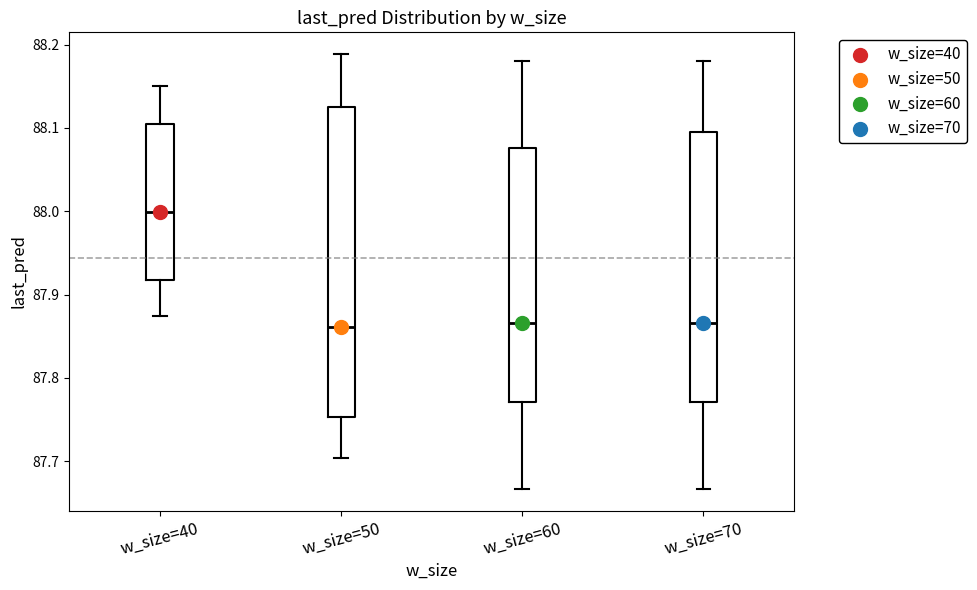

Reading left to right, read every box against the y-axis: the position of its median line, the range the box covers, and the ends of its whiskers. The values are not printed on the chart, so give them approximately, as read against the axis.

w_size=40: median 88.00, box 87.92 to 88.10, whiskers 87.87 to 88.15
w_size=50: median 87.86, box 87.75 to 88.13, whiskers 87.70 to 88.19
w_size=60: median 87.87, box 87.77 to 88.08, whiskers 87.67 to 88.18
w_size=70: median 87.87, box 87.77 to 88.10, whiskers 87.67 to 88.18